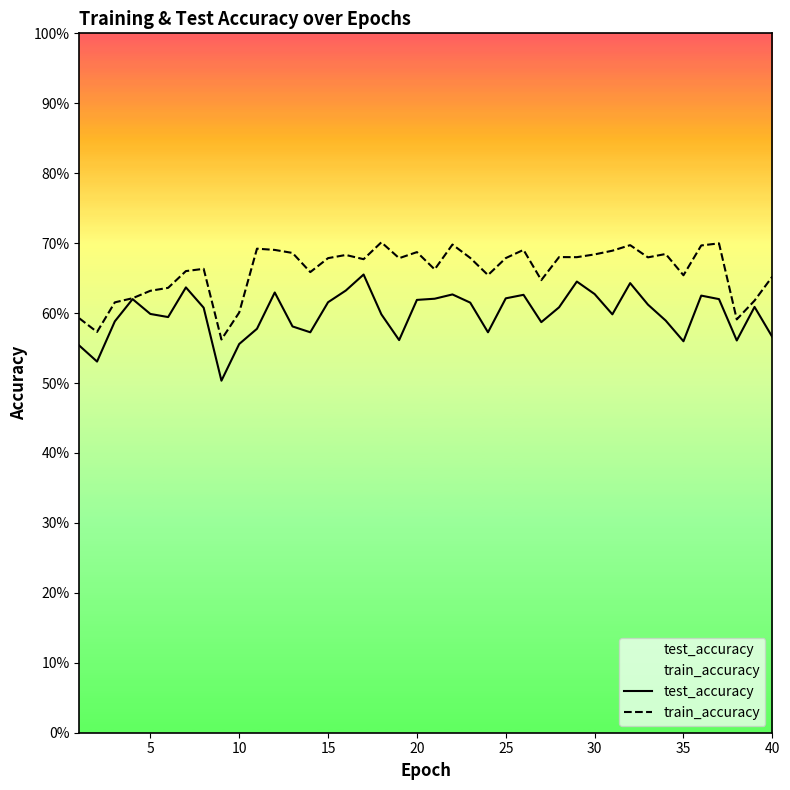

Which series has the widest spread of values?

test_accuracy